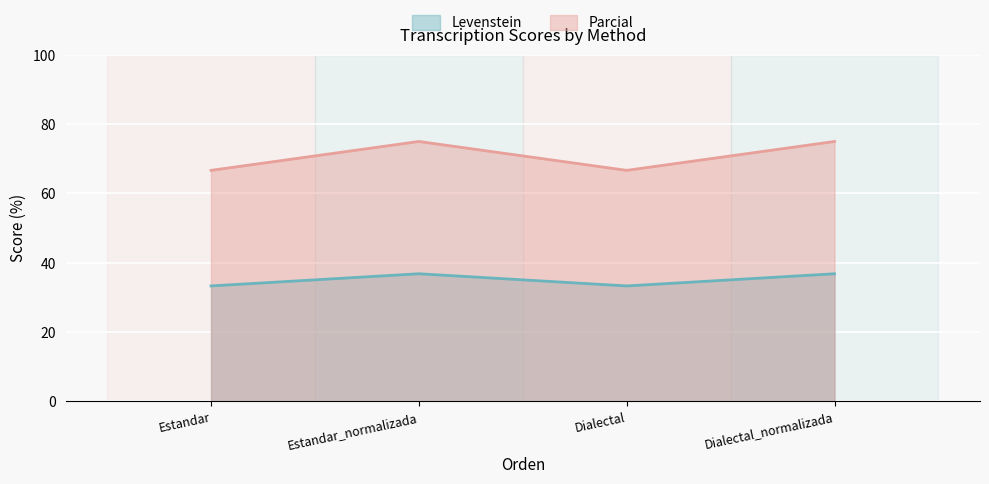

True or false: Parcial and Levenstein cross at least once.

False